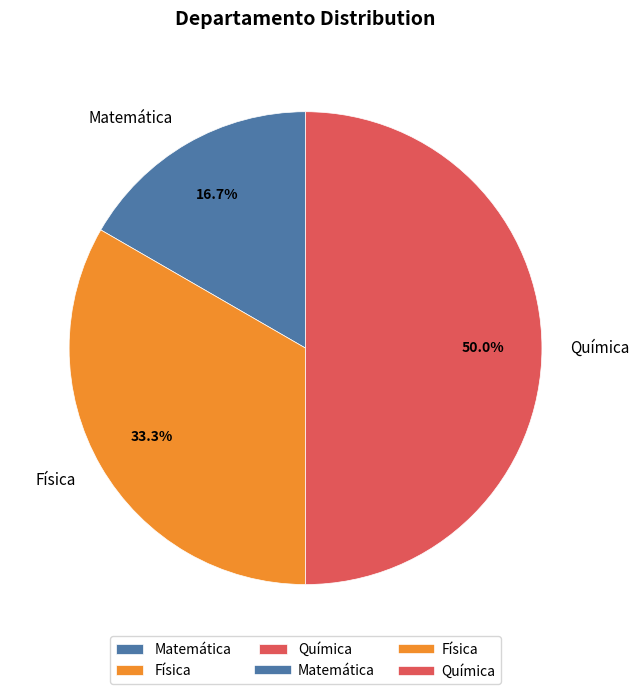

What is the ratio of the value at Matemática to the value at Química?

0.3